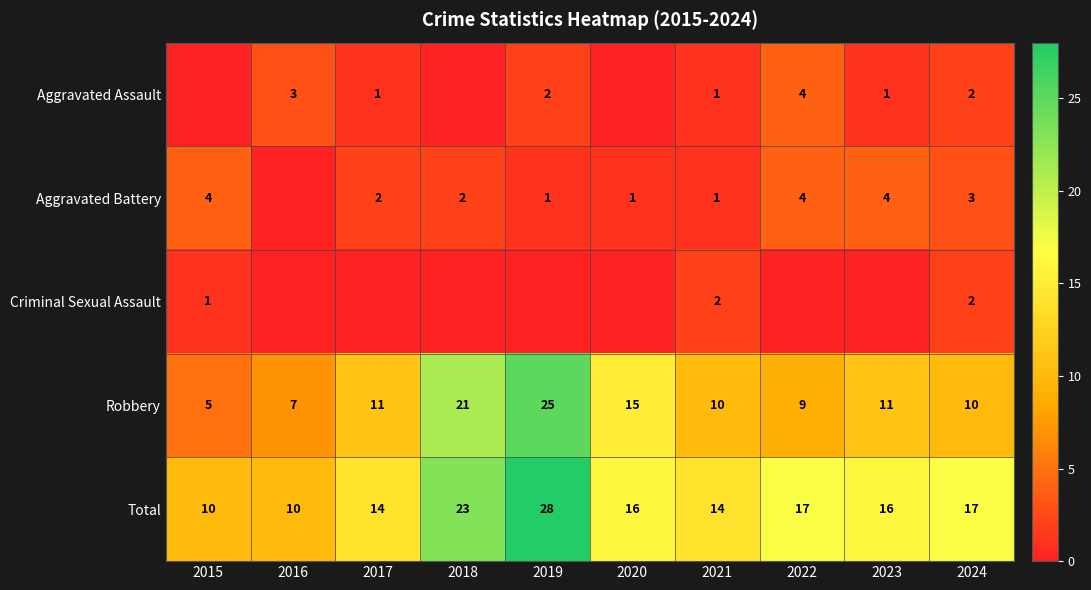

True or false: Robbery has a value of 12 at 2022.

False